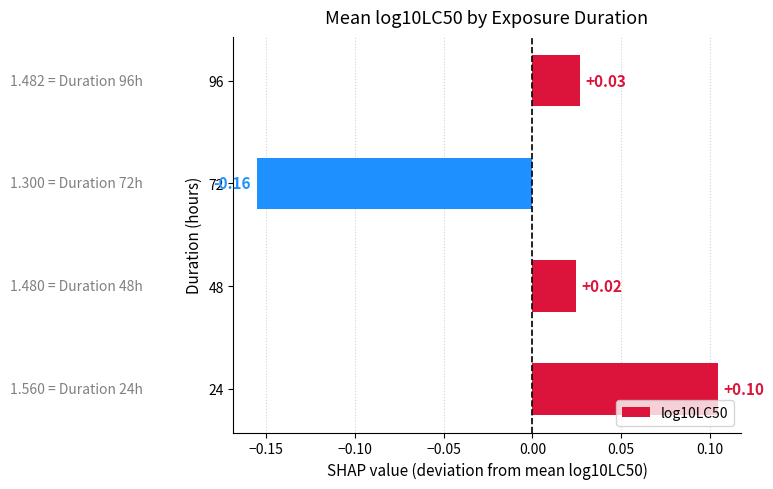

Which label corresponds to the largest value in the chart?

24